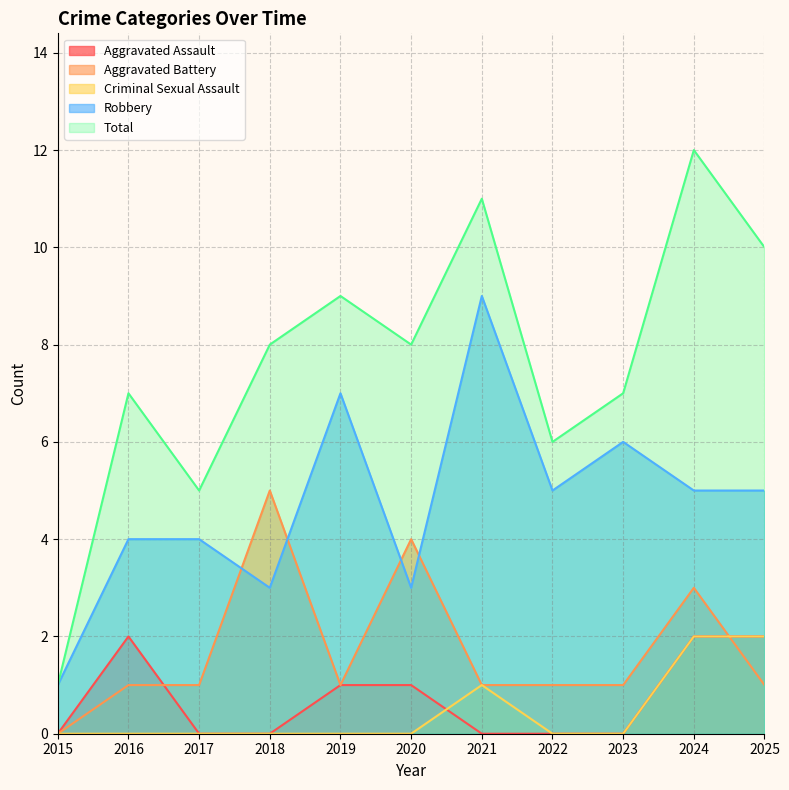

What is the lowest value of the Robbery series?

1